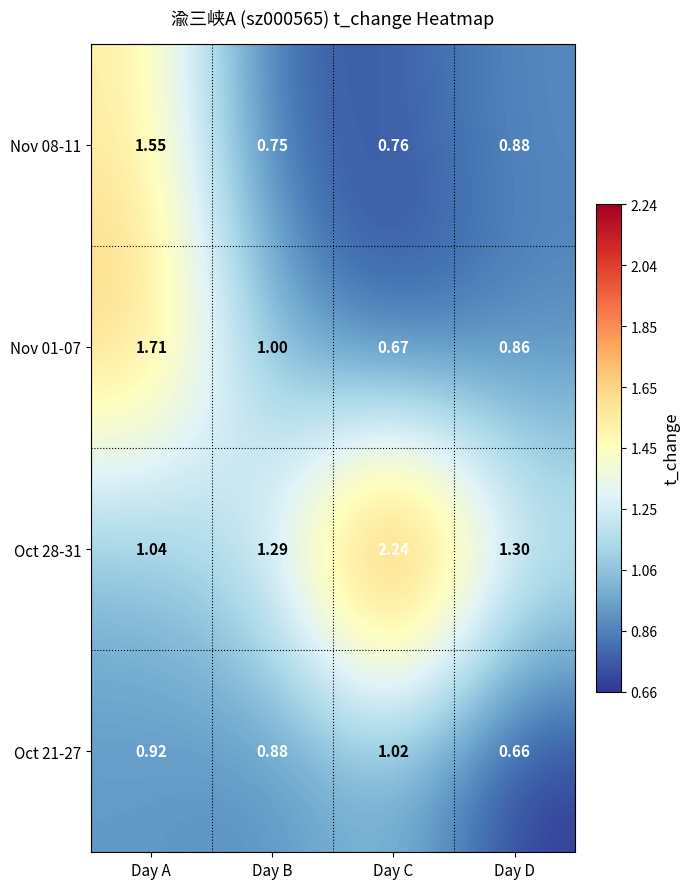

Rank the series at Day B from highest to lowest value.

Oct 28-31, Nov 01-07, Oct 21-27, Nov 08-11